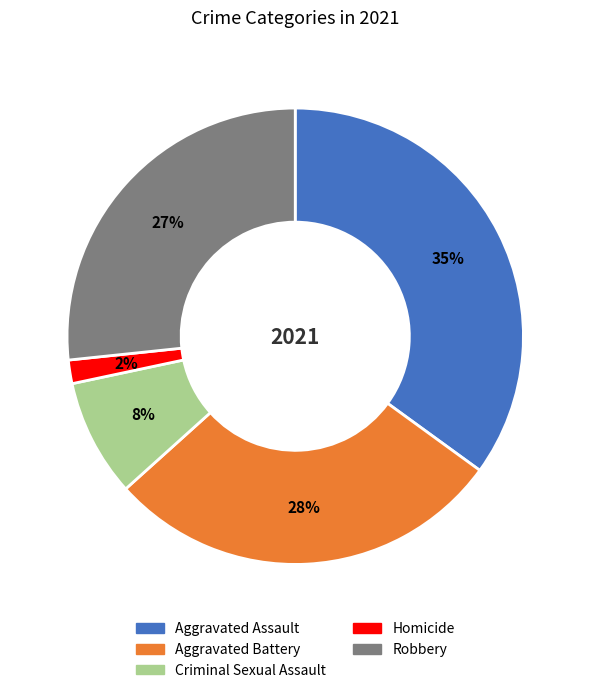

To the nearest percent, what portion does Criminal Sexual Assault represent?

8%